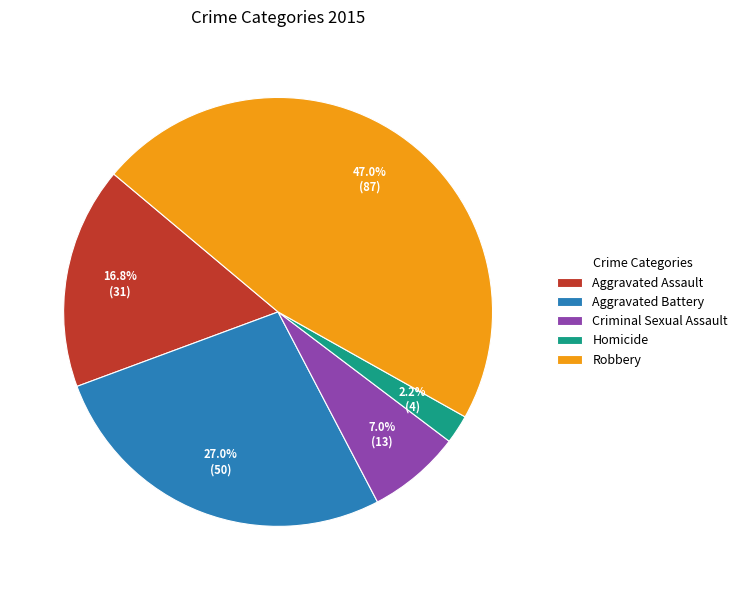

True or false: Criminal Sexual Assault accounts for 7% of the total.

True